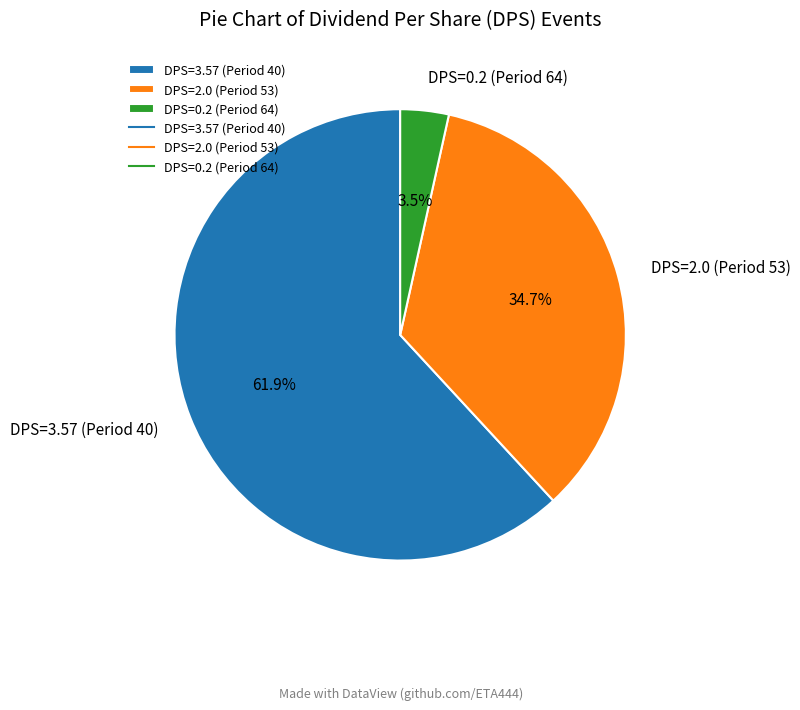

What is the total percentage of DPS=0.2 (Period 64) and DPS=3.57 (Period 40)?

65.3%